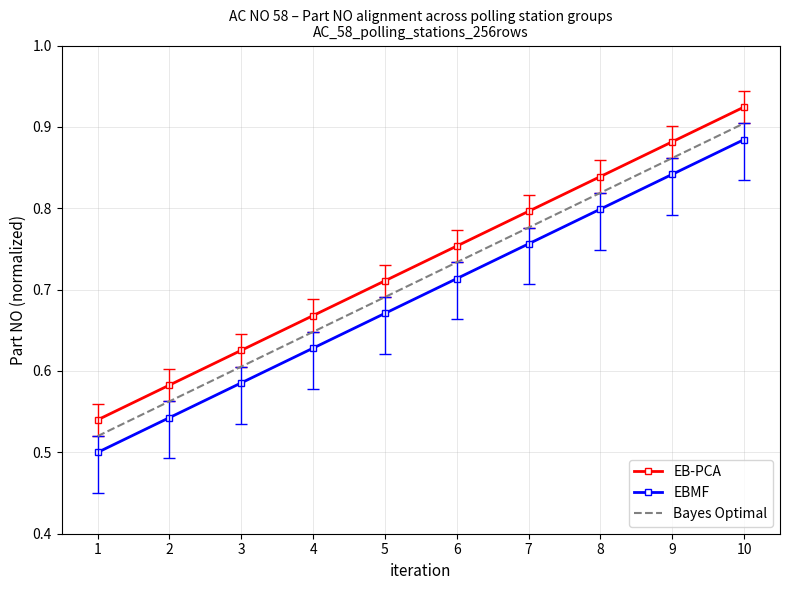

What are all the series names shown in the legend?

EB-PCA, EBMF, Bayes Optimal